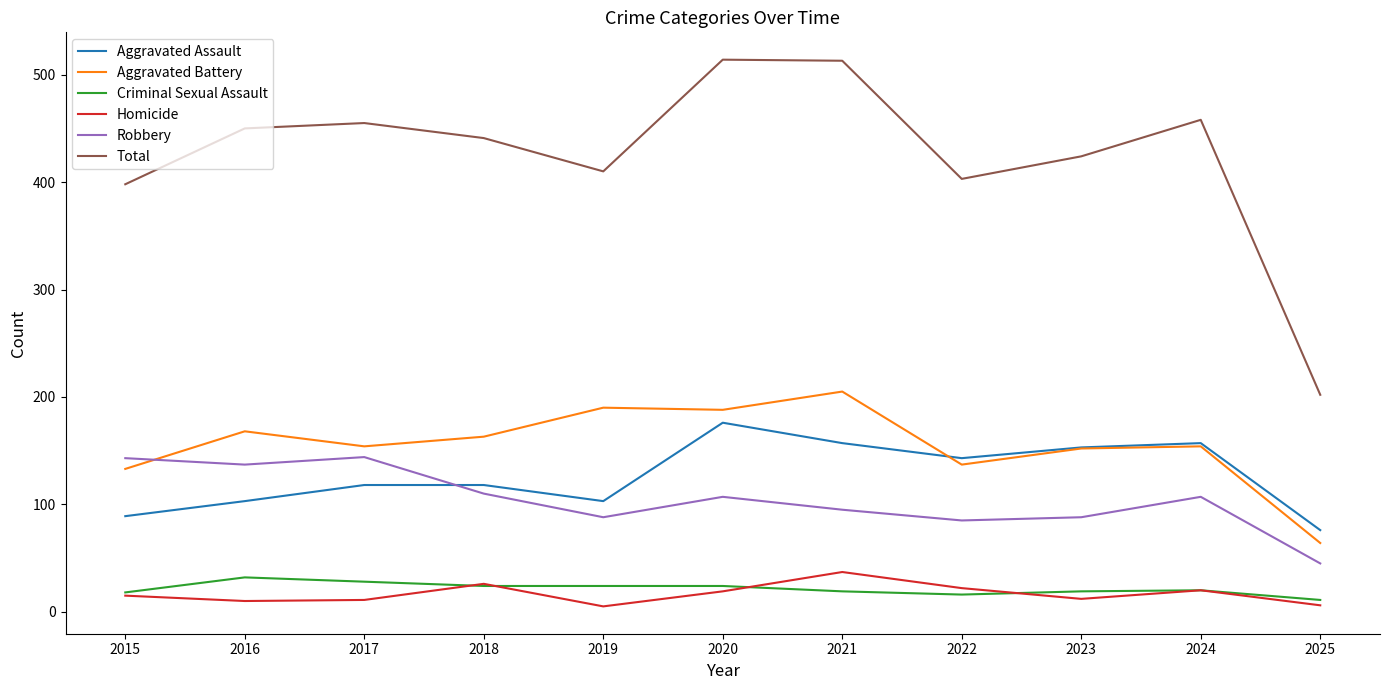

True or false: Total has a value of 279 at 2018.

False